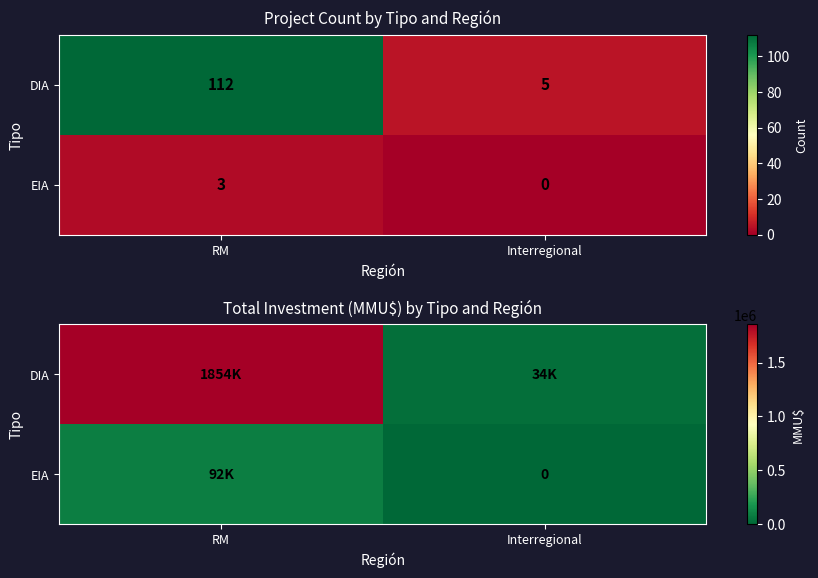

True or false: EIA has a value of 47387.9 at Interregional.

False